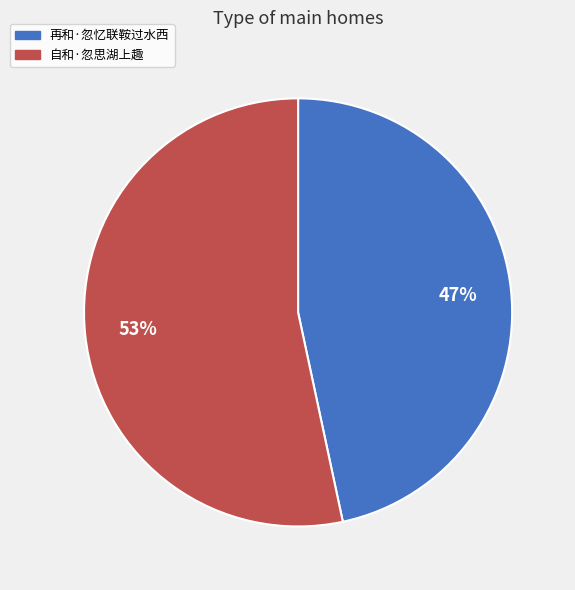

How many slices are in this pie chart?

2